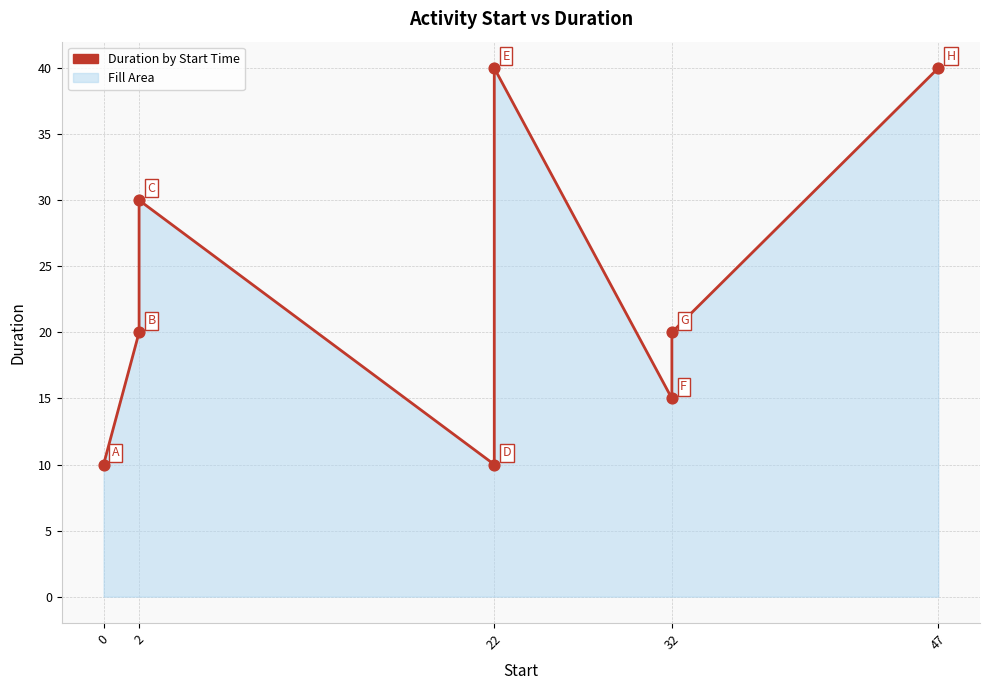

What is the change in value from 2 to 22?

-10